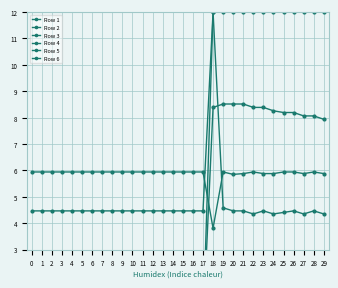

What is the difference between the highest and lowest values at 21?

10.7